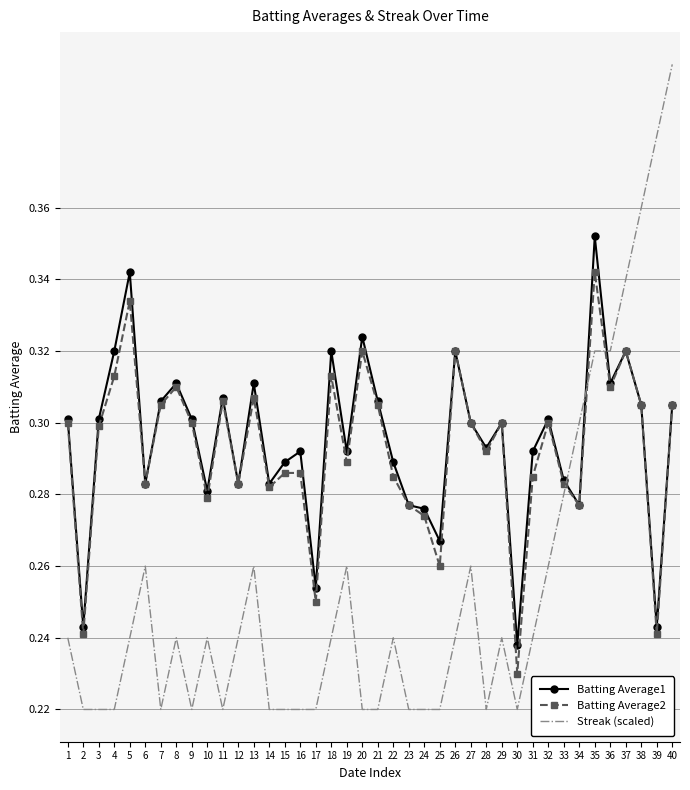

After their last crossing, which series has the higher values: Streak (scaled) or Batting Average2?

Streak (scaled)